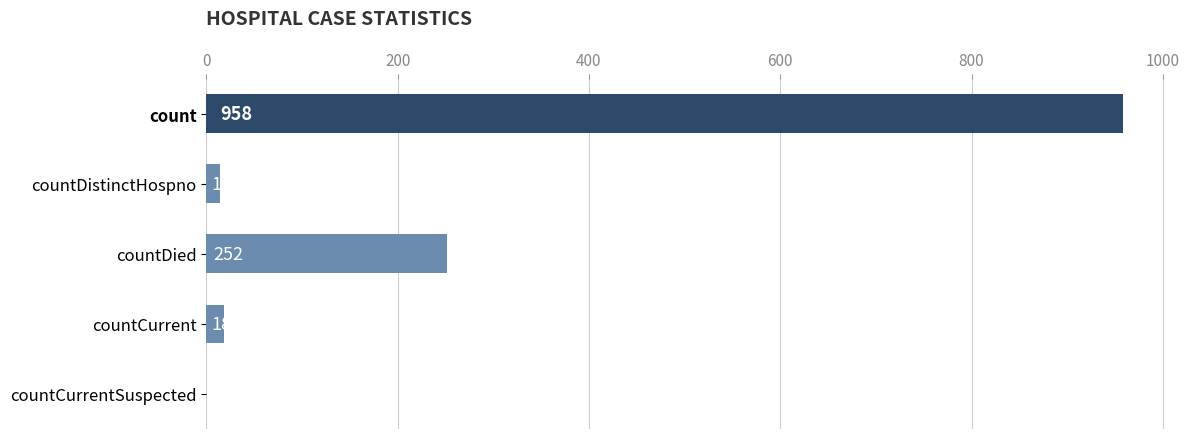

Reading top to bottom, transcribe all the data shown in this chart.

count=958	countDistinctHospno=14	countDied=252	countCurrent=18	countCurrentSuspected=0